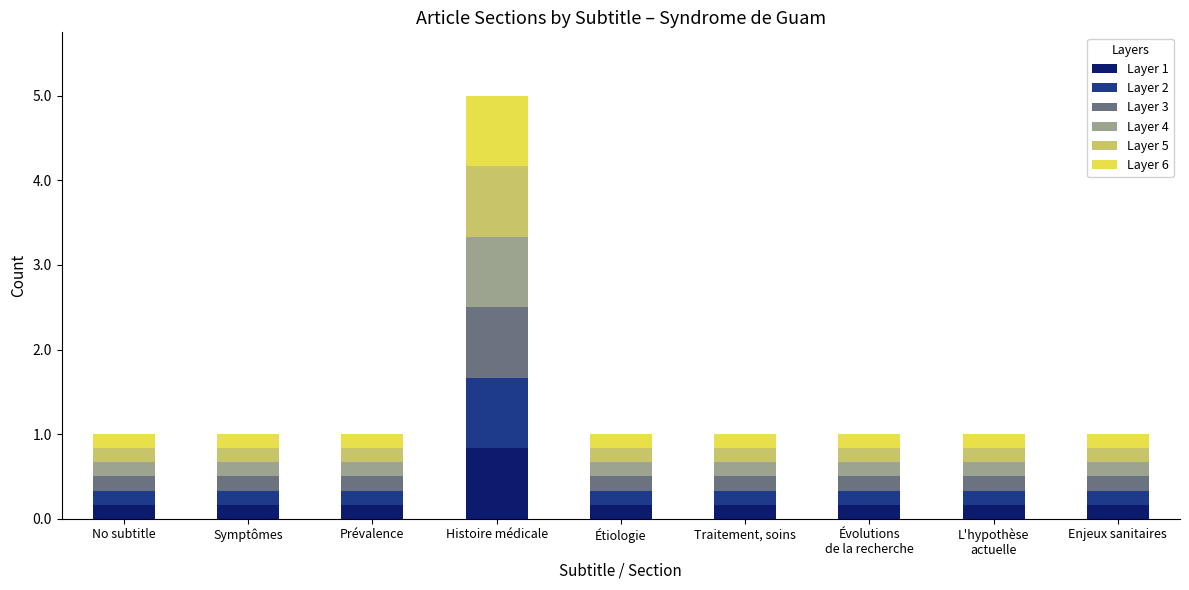

How many data points does each series have?

9